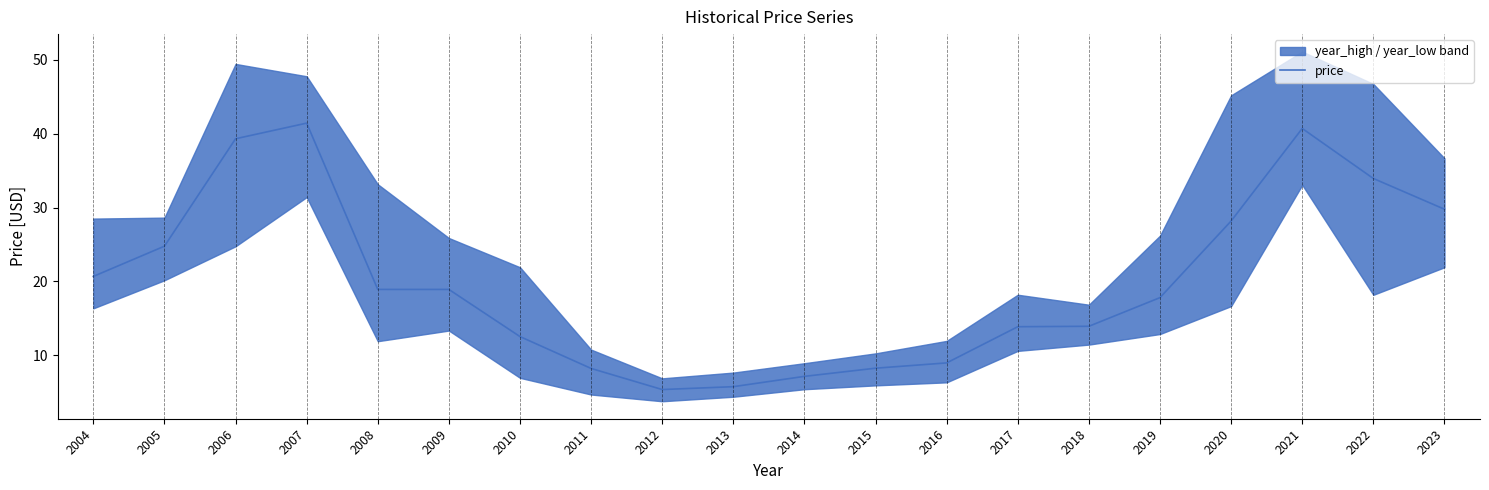

How many lines are shown in the chart?

1